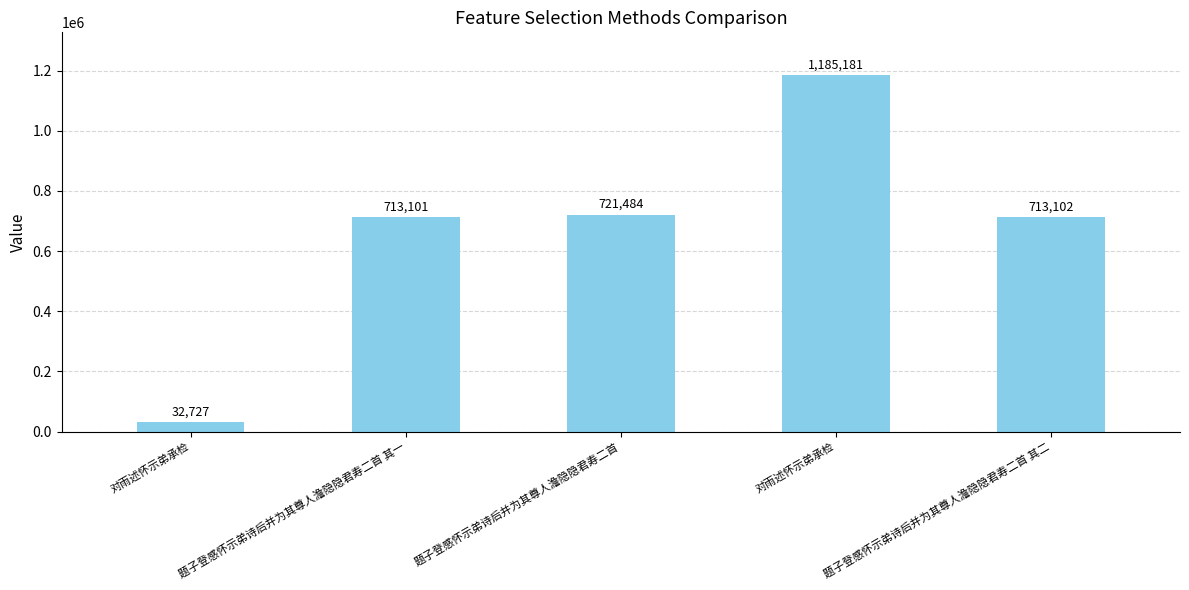

Count the number of categories in the chart.

5